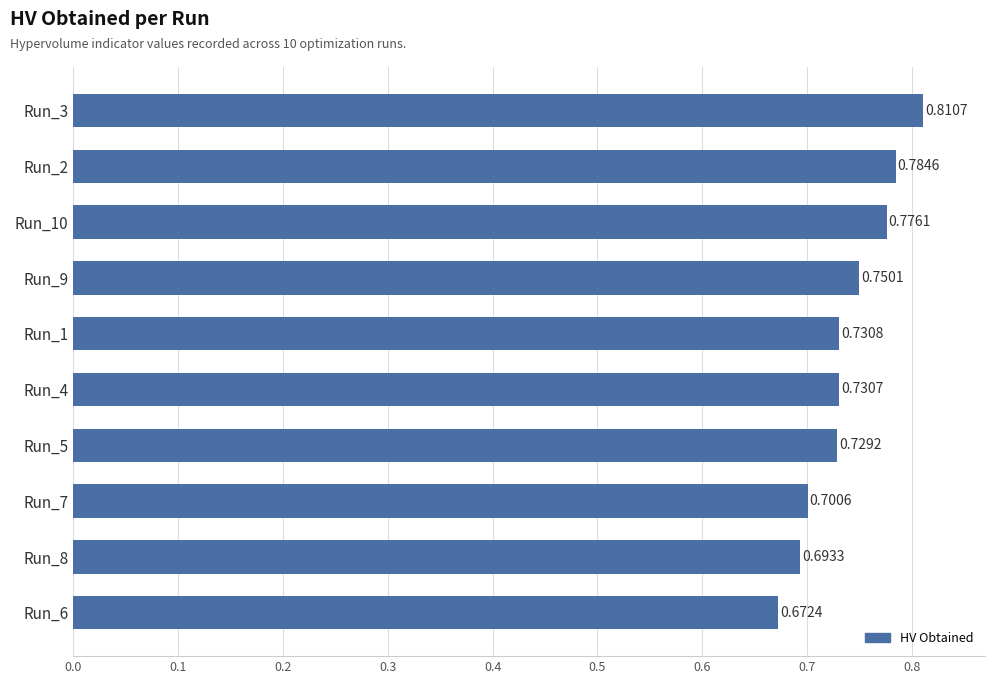

What is the difference between the second highest and minimum values?

0.1